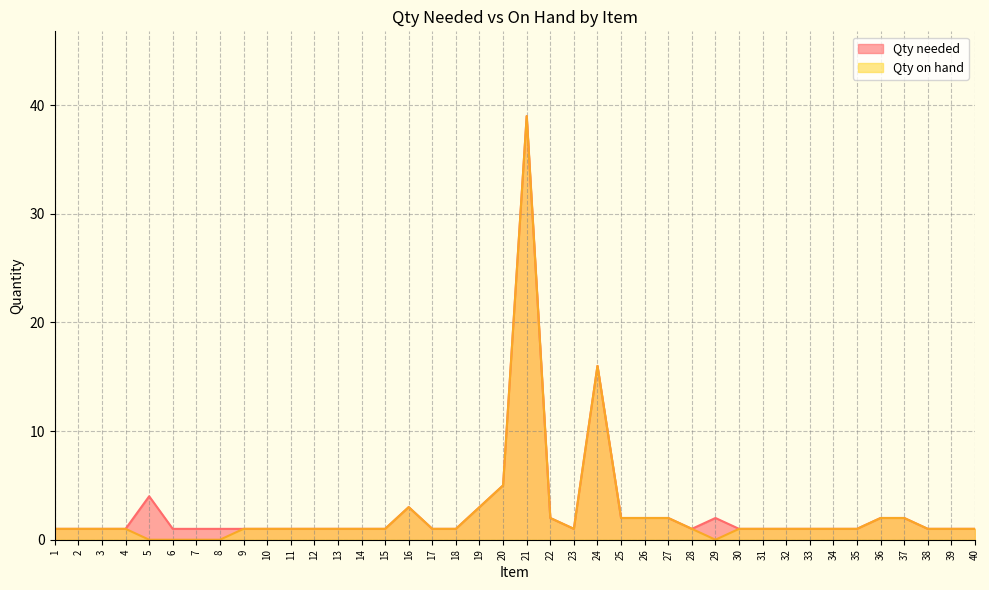

At which label is Qty on hand closest to 19?

24